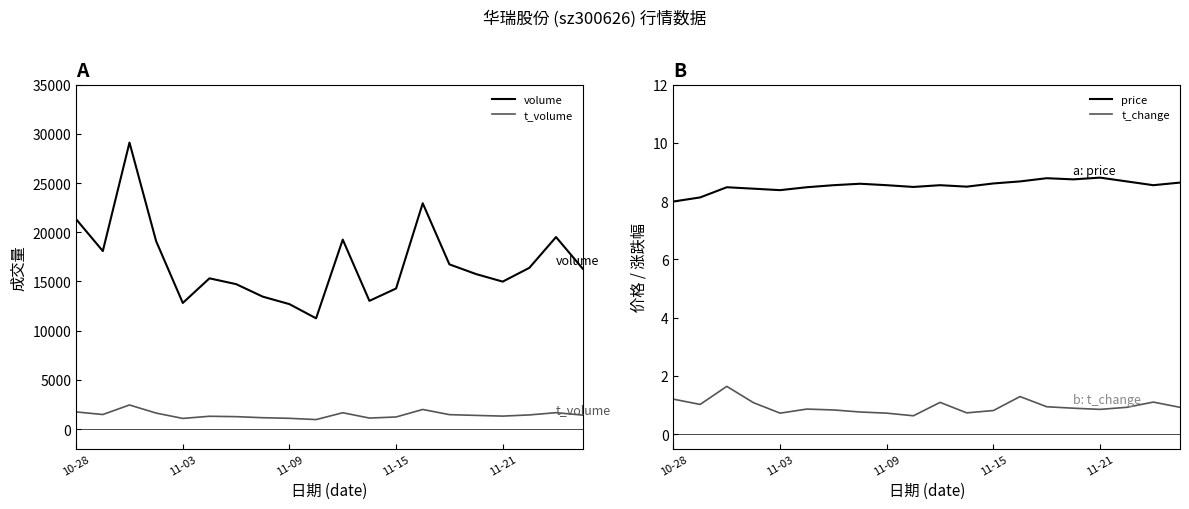

Is it true that t_change equals 0.9 at 5?

True